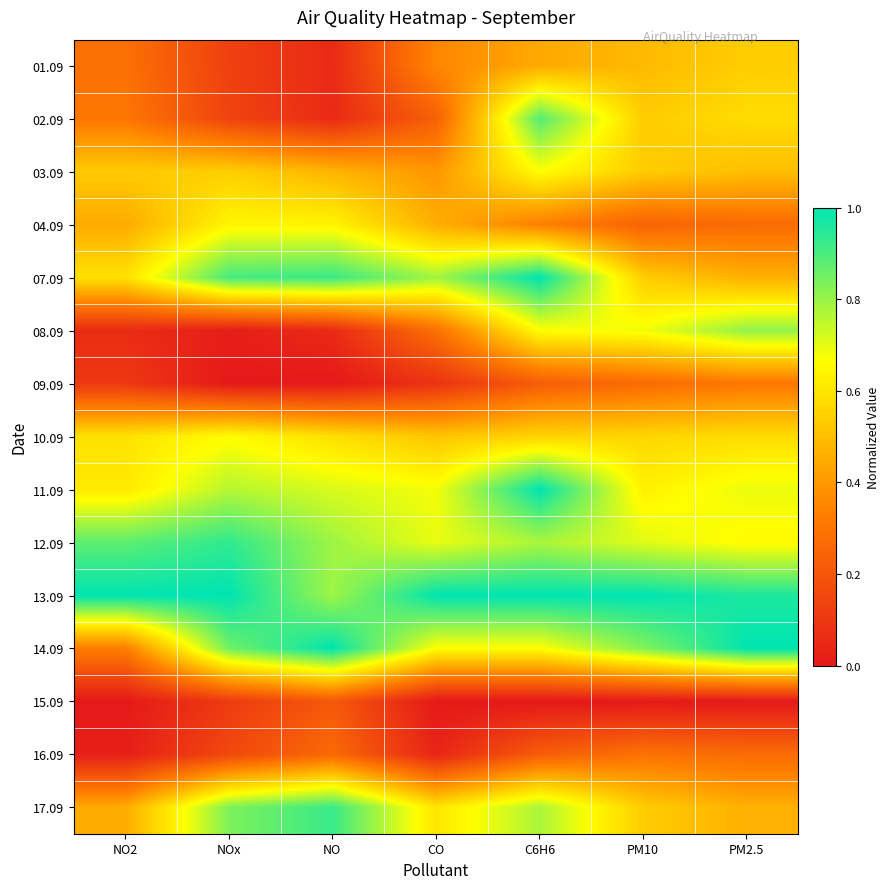

Reading left to right, transcribe all the data shown in this chart.

01.09: NO2=0.3	NOx=0.1	NO=0.1	CO=0.4	C6H6=0.4	PM10=0.5	PM2.5=0.5
02.09: NO2=0.3	NOx=0.1	NO=0.1	CO=0.2	C6H6=0.9	PM10=0.5	PM2.5=0.6
03.09: NO2=0.5	NOx=0.5	NO=0.5	CO=0.4	C6H6=0.7	PM10=0.5	PM2.5=0.5
04.09: NO2=0.4	NOx=0.6	NO=0.6	CO=0.5	C6H6=0.3	PM10=0.2	PM2.5=0.3
07.09: NO2=0.6	NOx=0.9	NO=0.9	CO=0.8	C6H6=1.0	PM10=0.5	PM2.5=0.5
08.09: NO2=0.1	NOx=0.0	NO=0.1	CO=0.3	C6H6=0.7	PM10=0.7	PM2.5=0.8
09.09: NO2=0.1	NOx=0.0	NO=0.0	CO=0.1	C6H6=0.2	PM10=0.3	PM2.5=0.3
10.09: NO2=0.6	NOx=0.7	NO=0.6	CO=0.5	C6H6=0.6	PM10=0.6	PM2.5=0.6
11.09: NO2=0.6	NOx=0.8	NO=0.7	CO=0.7	C6H6=1.0	PM10=0.6	PM2.5=0.7
12.09: NO2=0.9	NOx=0.9	NO=0.8	CO=0.7	C6H6=0.8	PM10=0.7	PM2.5=0.7
13.09: NO2=1.0	NOx=1.0	NO=0.8	CO=1.0	C6H6=1.0	PM10=1.0	PM2.5=1.0
14.09: NO2=0.3	NOx=0.9	NO=1.0	CO=0.7	C6H6=0.7	PM10=0.8	PM2.5=1.0
15.09: NO2=0.0	NOx=0.1	NO=0.2	CO=0.0	C6H6=0.0	PM10=0.0	PM2.5=0.0
16.09: NO2=0.0	NOx=0.2	NO=0.3	CO=0.0	C6H6=0.2	PM10=0.3	PM2.5=0.3
17.09: NO2=0.4	NOx=0.8	NO=0.9	CO=0.6	C6H6=0.8	PM10=0.5	PM2.5=0.5